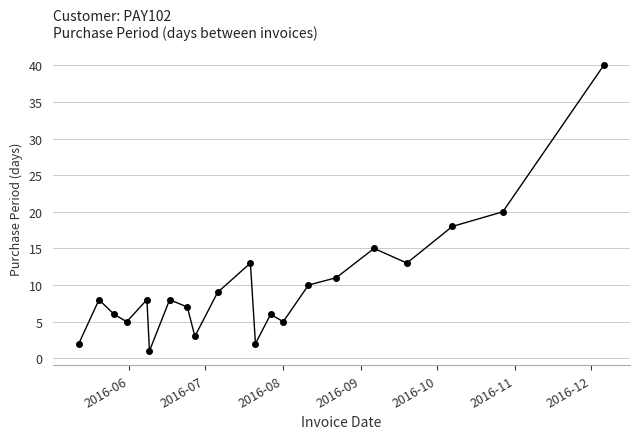

What is the maximum value shown in the chart?

40